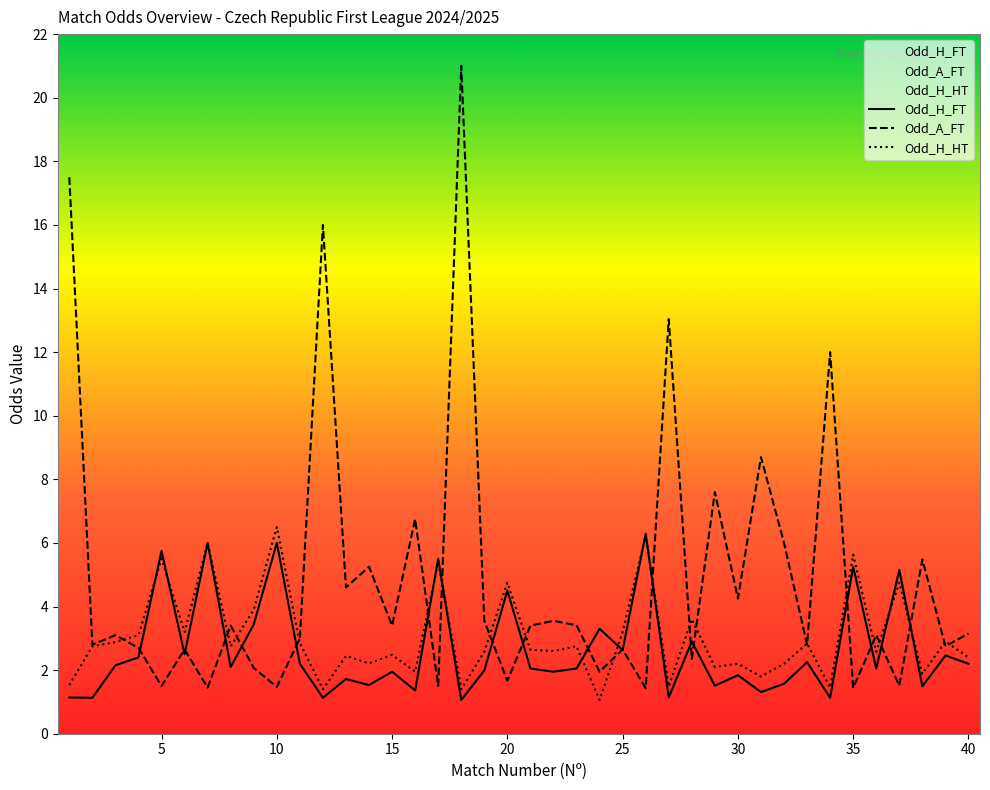

Which series has the largest range (max minus min)?

Odd_A_FT